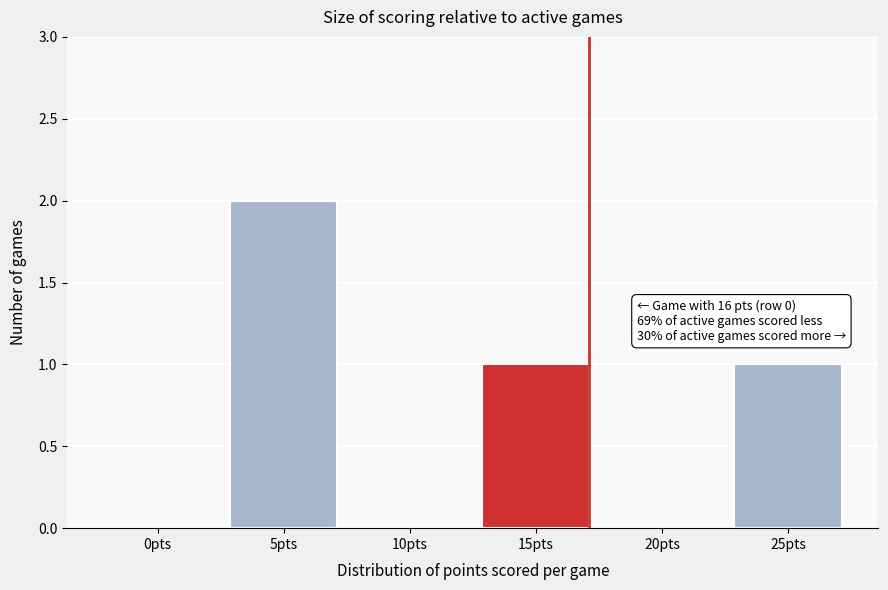

Reading left to right, extract all data points from this chart.

0pts=0	5pts=2	10pts=0	15pts=1	20pts=0	25pts=1